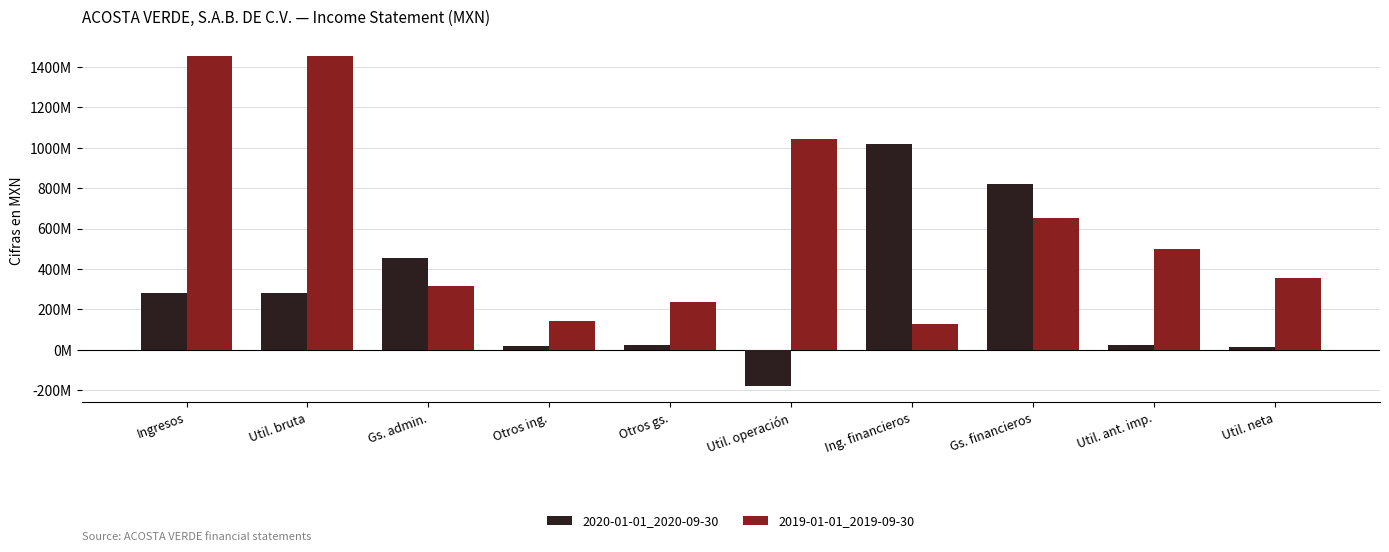

Is it true that 2020-01-01_2020-09-30 equals 394403531 at Util. bruta?

False